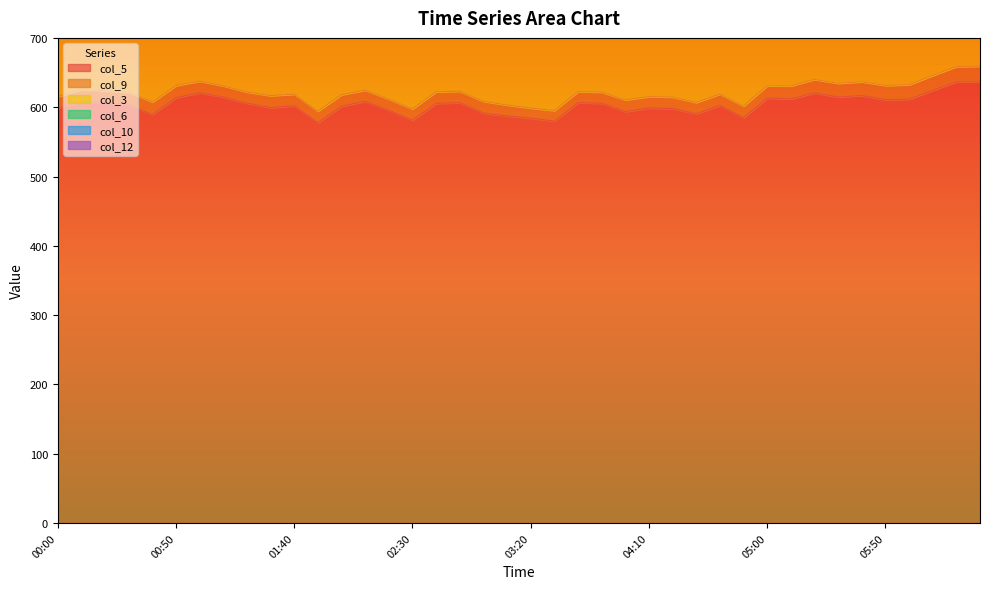

Between 06:10 and 02:30, which is larger?

06:10